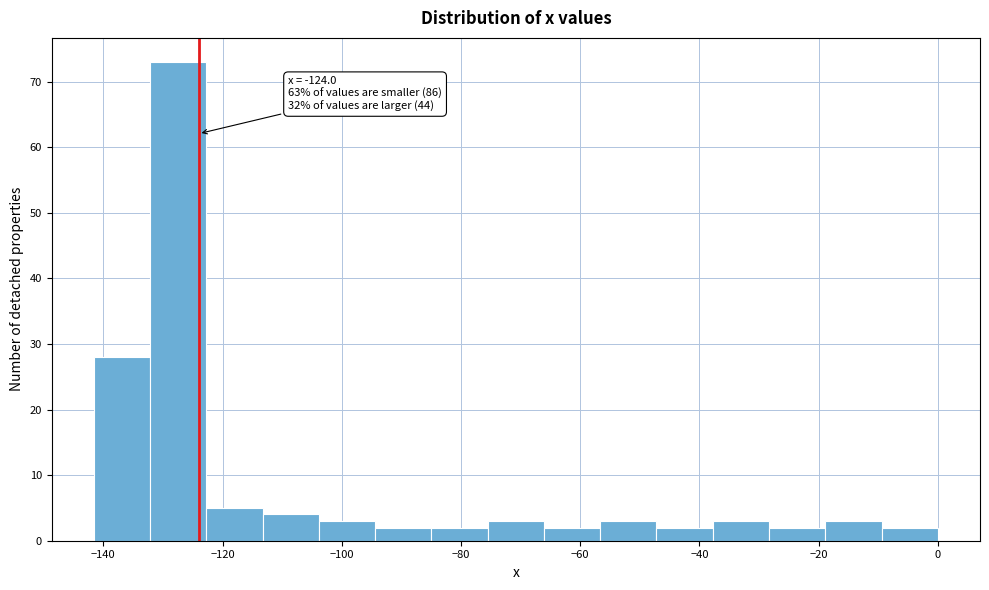

Which range on the x-axis has the tallest bar?

-132 to -122